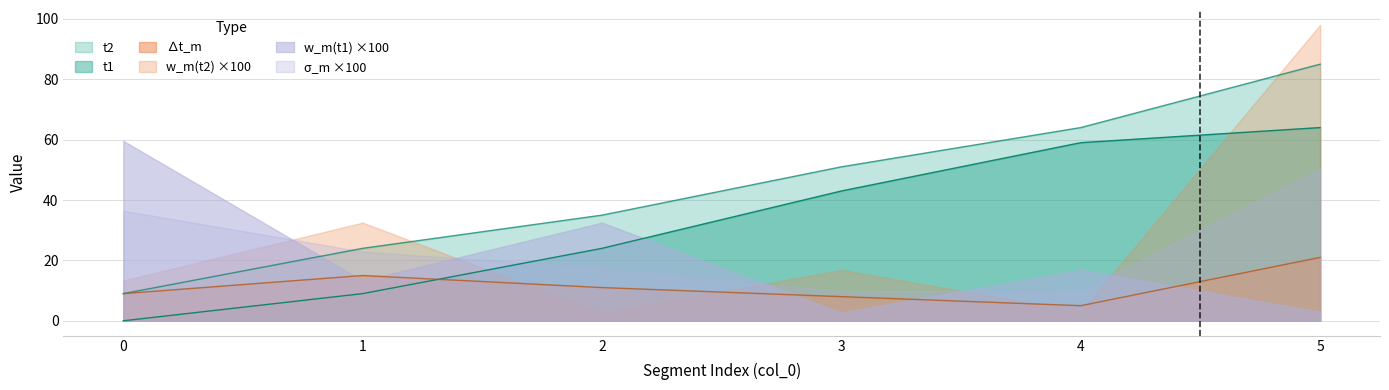

How many lines are shown in the chart?

6